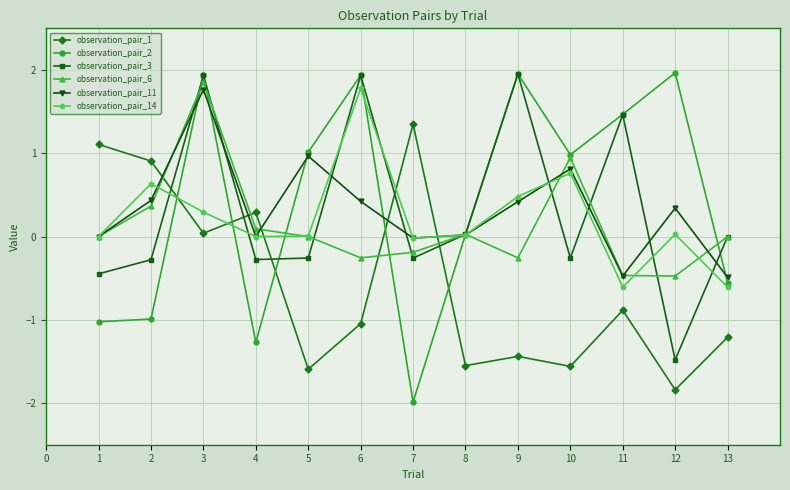

How many data points does each series have?

13